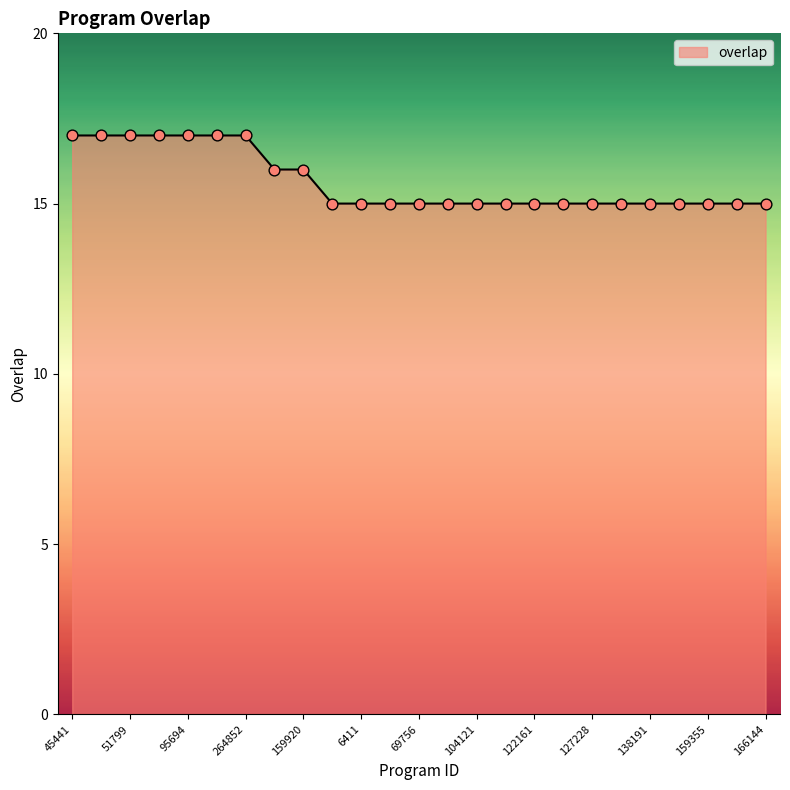

What is the maximum value shown in the chart?

17